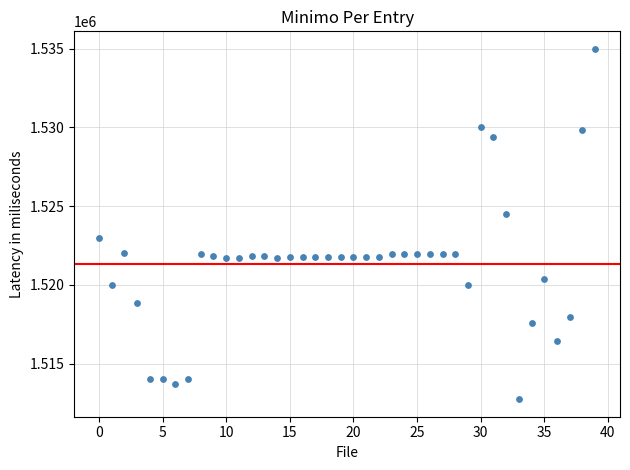

What Y value in the scatter plot is closest to 1523862?

1524513